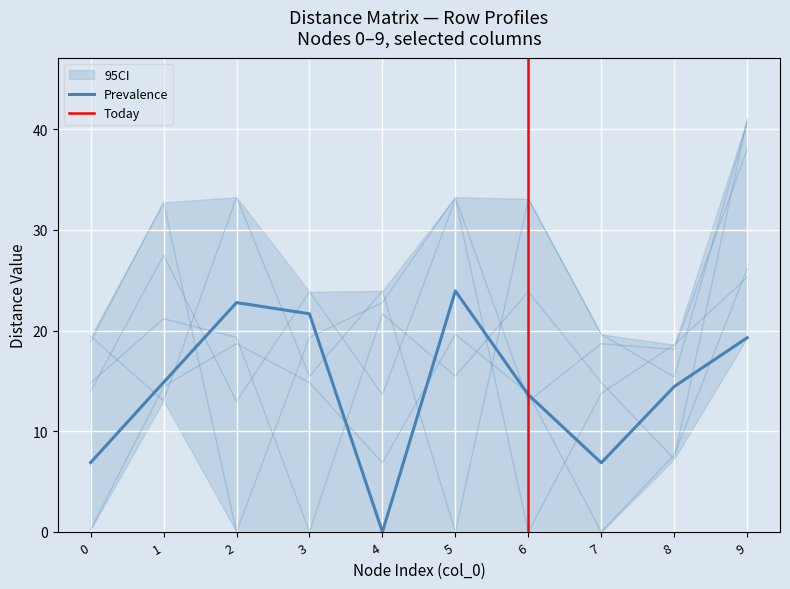

Reading left to right, transcribe all the data shown in this chart.

col_2: 0=18.9	1=32.7	2=0.0	3=19.3	4=22.8	5=33.2	6=13.0	7=18.7	8=18.1	9=38.0
col_3: 0=14.8	1=21.2	2=19.3	3=0.0	4=21.7	5=15.5	6=23.9	7=14.8	8=7.2	9=41.0
col_4: 0=6.9	1=14.8	2=22.8	3=21.7	4=0.0	5=23.9	6=13.6	7=6.9	8=14.4	9=19.3
col_5: 0=19.4	1=13.0	2=33.2	3=15.5	4=23.9	5=0.0	6=33.1	7=19.6	8=15.4	9=40.7
col_6: 0=14.0	1=27.5	2=13.0	3=23.9	4=13.6	5=33.1	6=0.0	7=13.8	8=18.6	9=25.3
col_7: 0=0.2	1=14.4	2=18.7	3=14.8	4=6.9	5=19.6	6=13.8	7=0.0	8=7.7	9=26.1